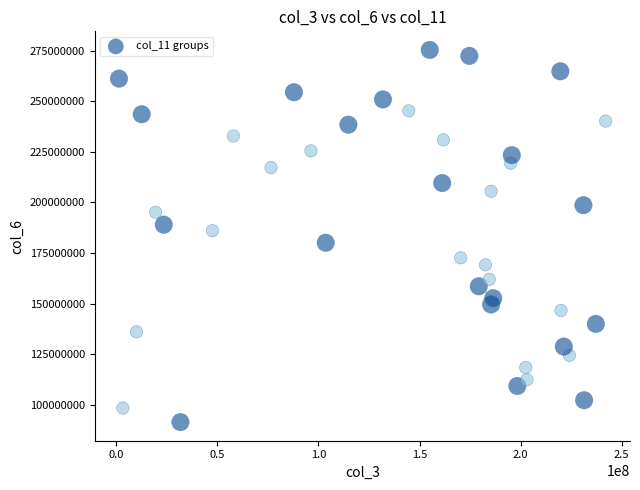

What is the range of Y values (max minus min)?

184032807